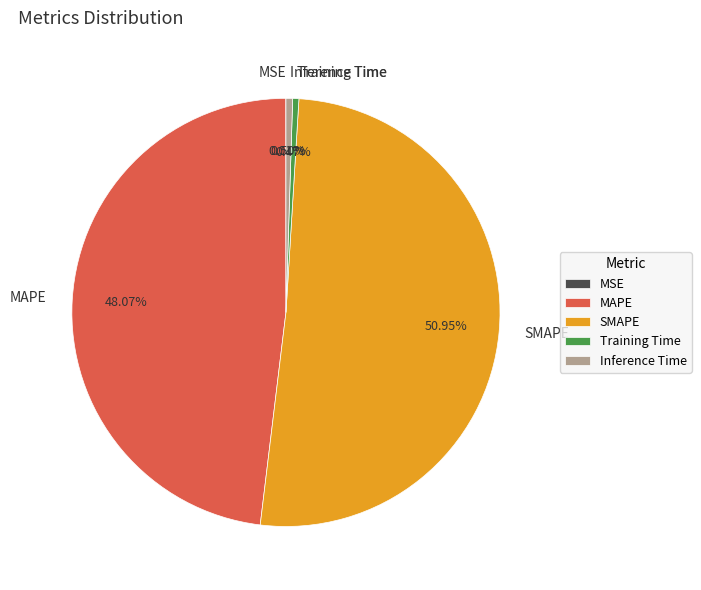

Which slice is the largest?

SMAPE